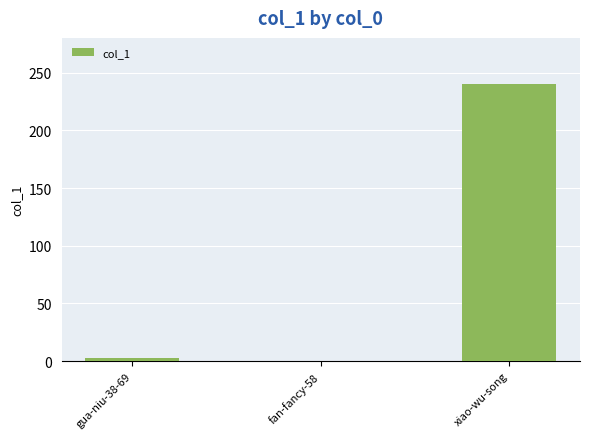

Reading right to left, extract all data points from this chart.

240	0	3